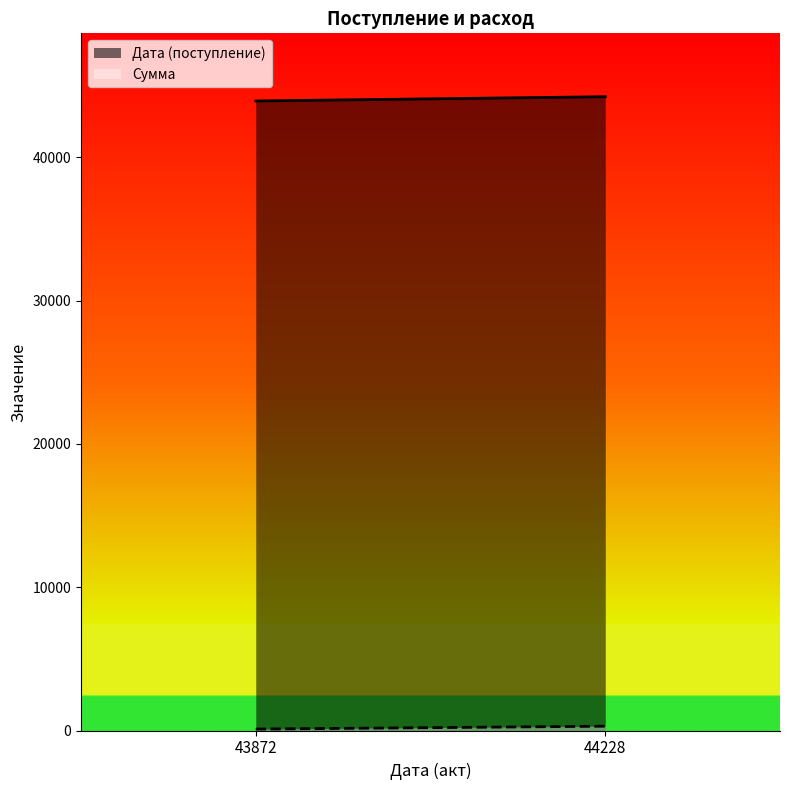

At how many categories does at least one series exceed 43718?

2